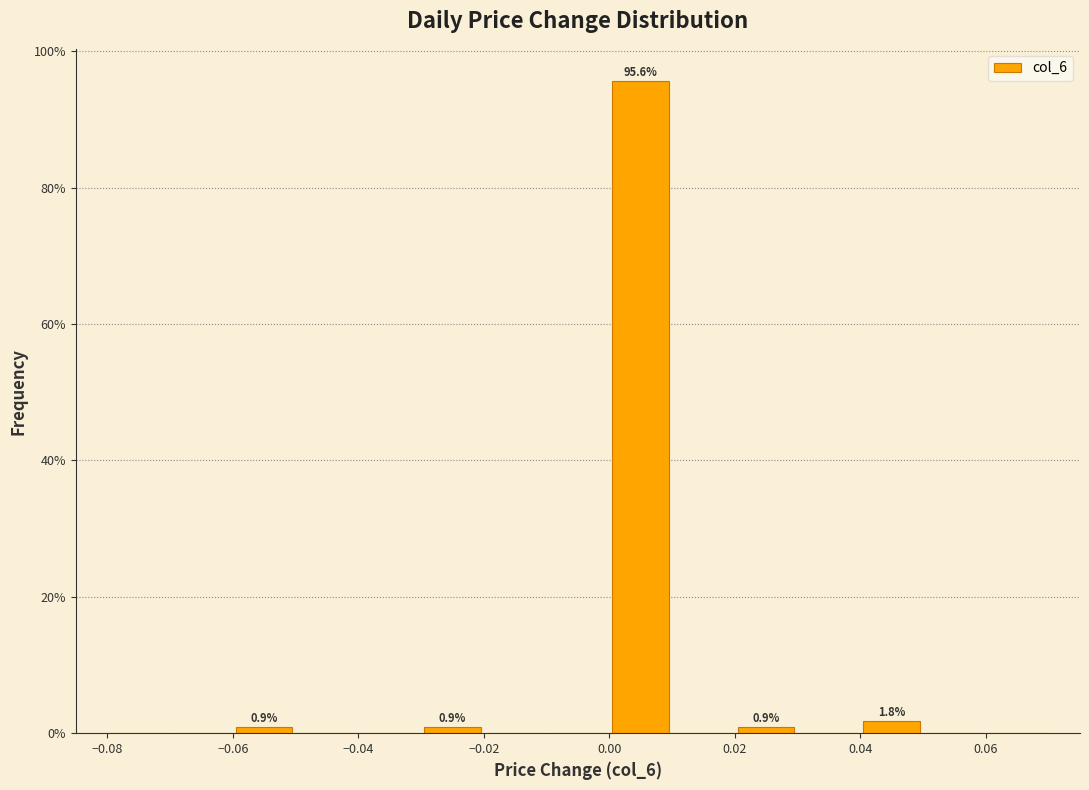

Over which range of the x-axis is the bar tallest?

0.00 to 0.01